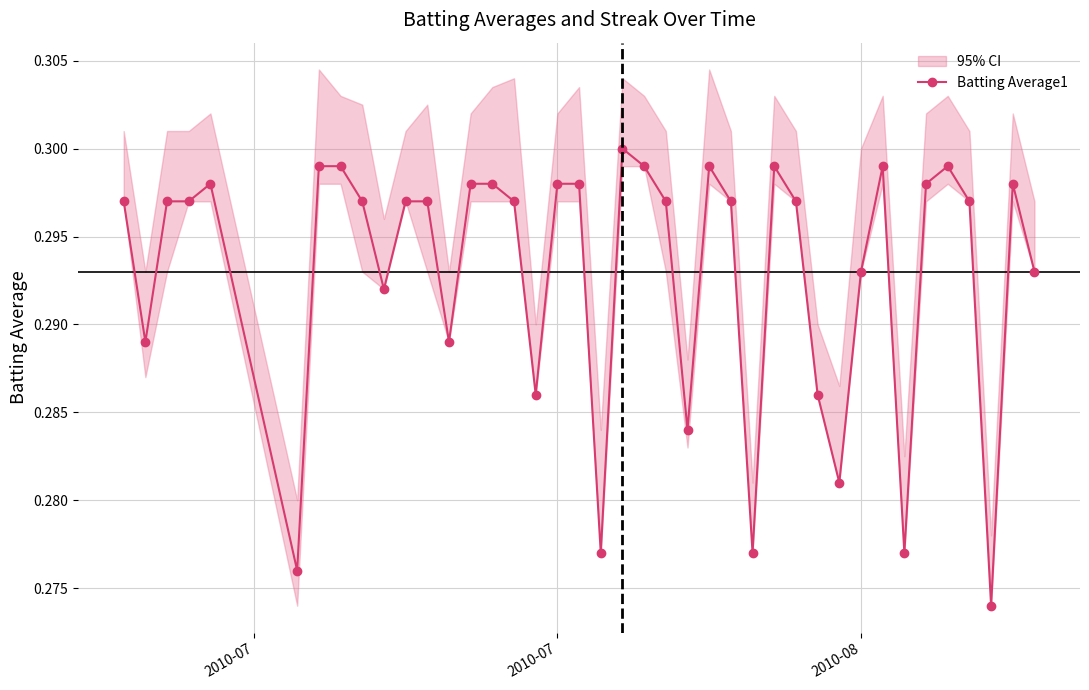

Count the Batting Average1 values in the range 0 to 1.

40